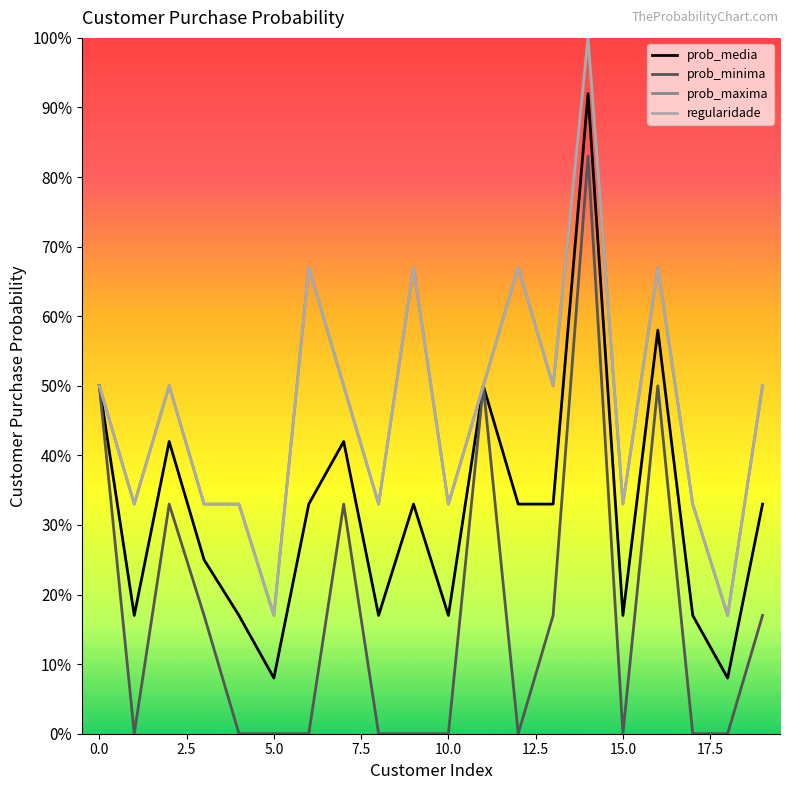

True or false: prob_maxima and prob_minima intersect in this chart.

False